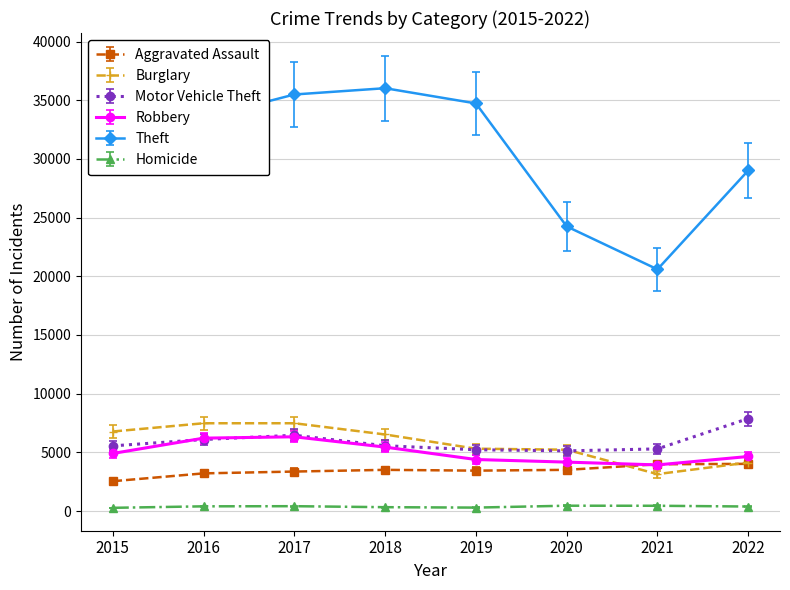

After their last crossing, which series has the higher values: Robbery or Burglary?

Robbery